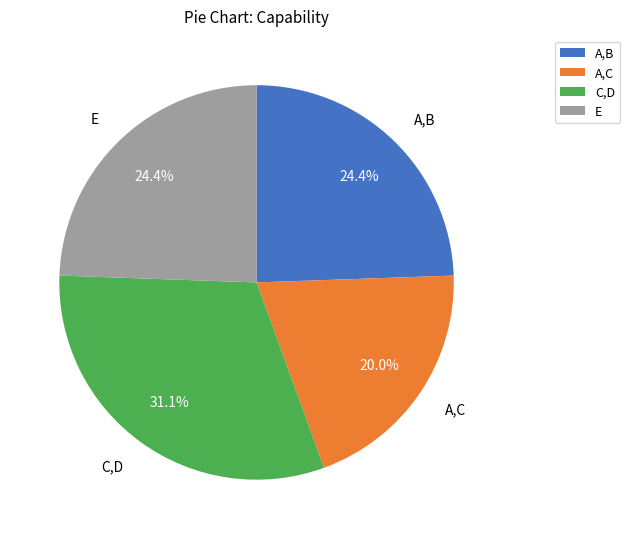

Is there a majority slice in this chart?

No